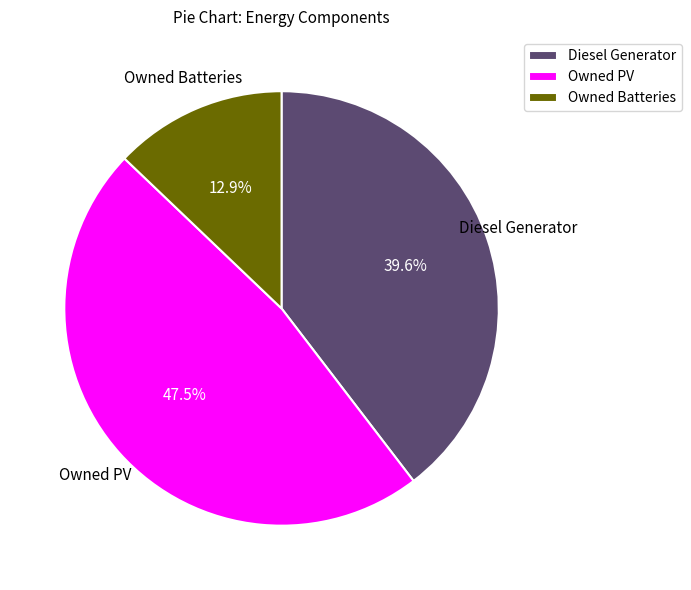

What percentage do Owned PV and Diesel Generator together represent?

87.1%